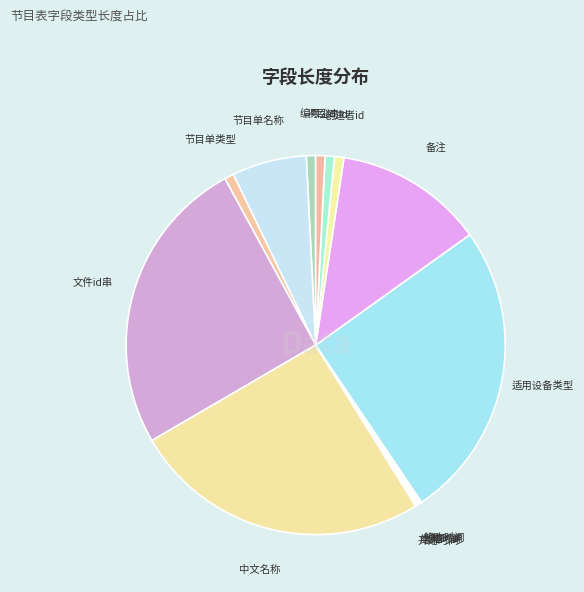

Is 适用设备类型 the majority of the pie?

No